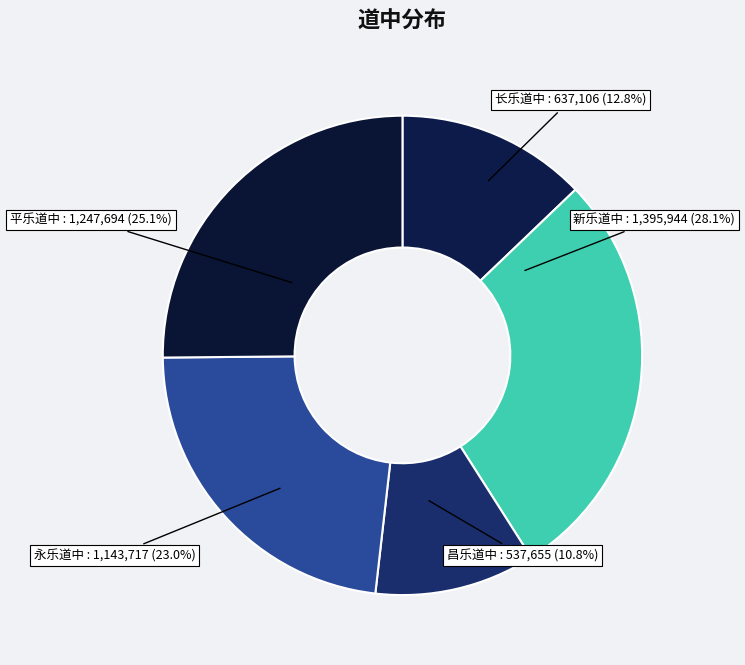

What percentage is the 平乐道中 slice, to the nearest percent?

25%